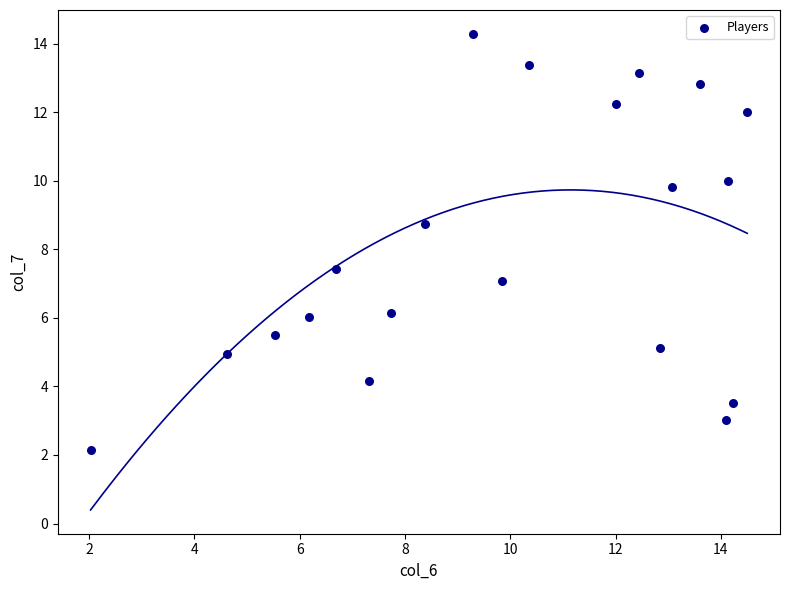

What Y value in the scatter plot is closest to 8?

7.4